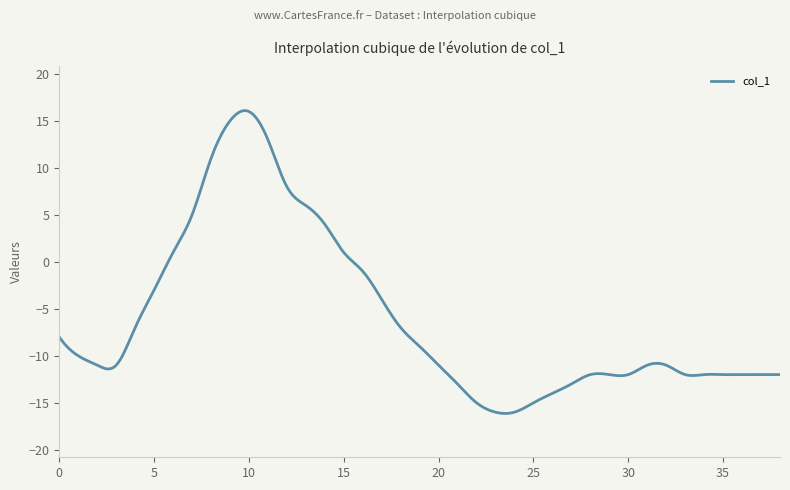

What is the difference between the maximum and minimum values?

32.2